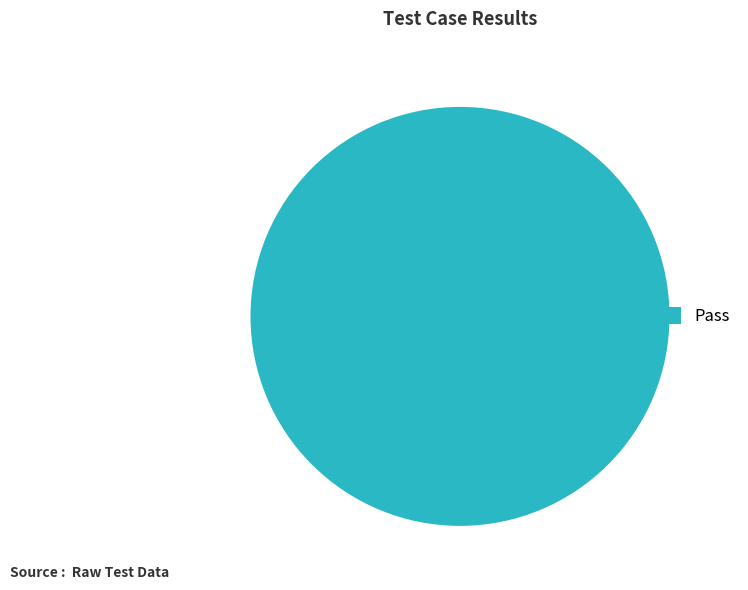

True or false: Pass accounts for 89% of the total.

False